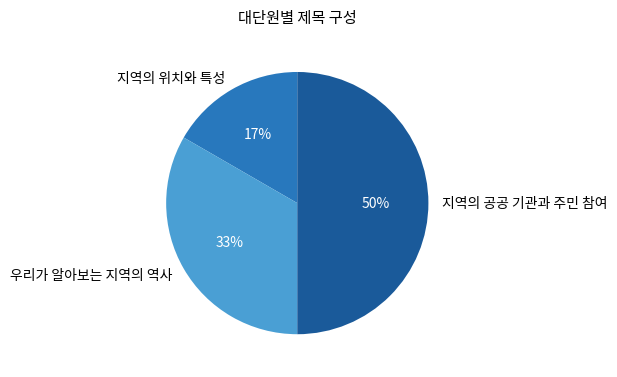

Between 지역의 공공 기관과 주민 참여 and 우리가 알아보는 지역의 역사, which is larger?

지역의 공공 기관과 주민 참여